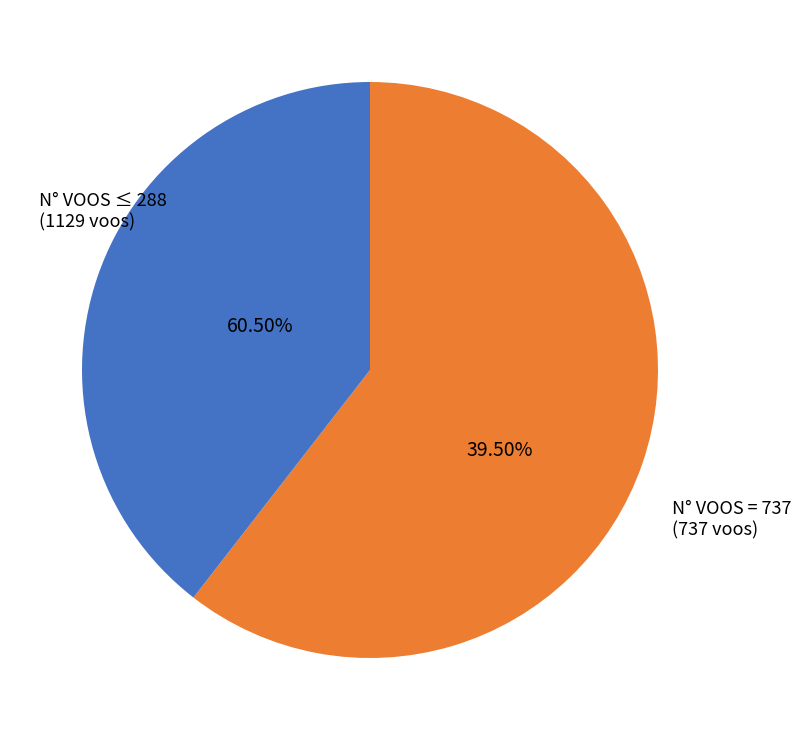

Is the sum of 38 Voos (row 10) and 177 Voos (row 2) greater than half?

No